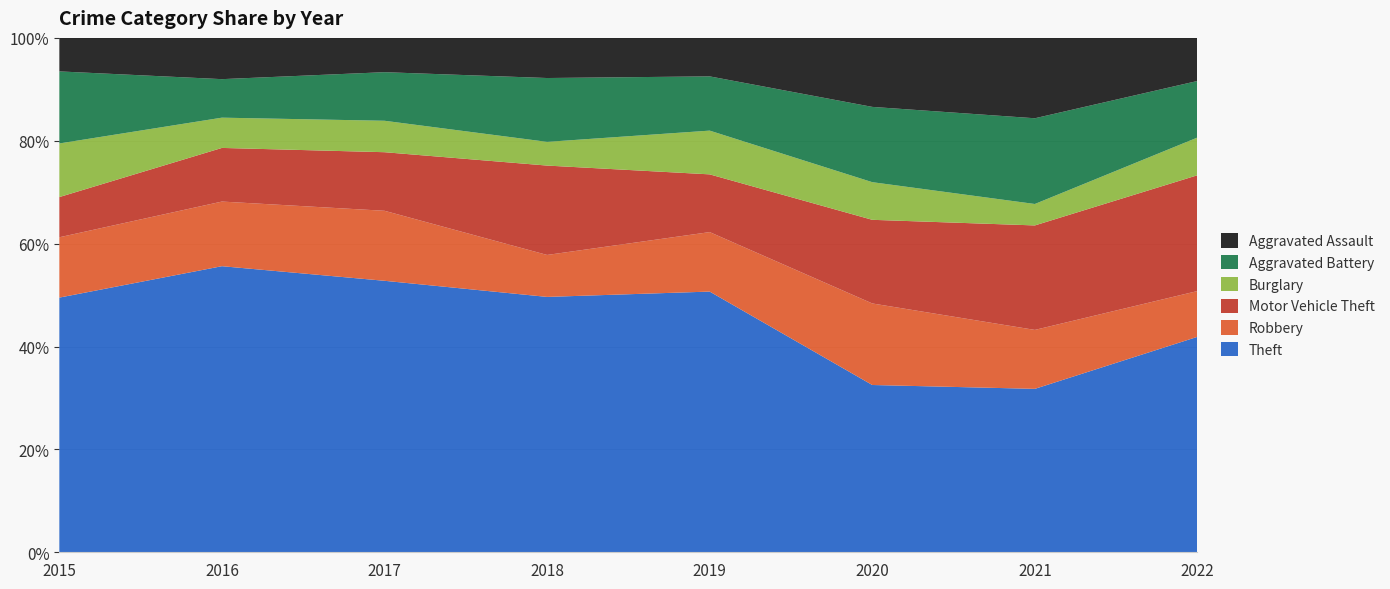

Reading left to right, list all the values displayed in this chart.

Theft: 152	208	190	140	149	80	61	80
Robbery: 36	47	49	23	34	39	22	17
Motor Vehicle Theft: 24	39	41	49	33	40	39	43
Burglary: 32	22	22	13	25	18	8	14
Aggravated Battery: 43	28	34	35	31	36	32	21
Aggravated Assault: 20	30	24	22	22	33	30	16